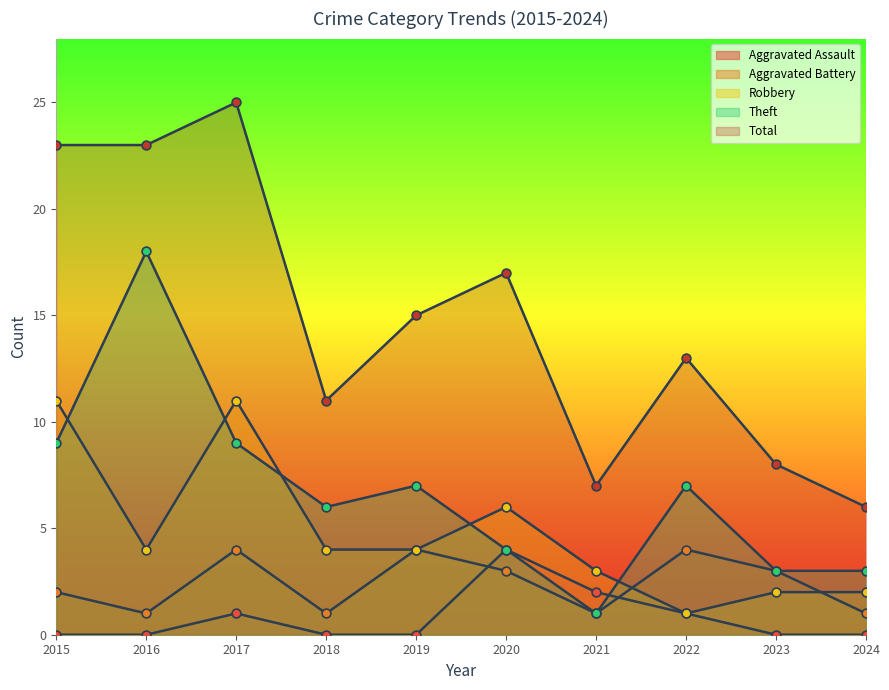

Is the value of Aggravated Battery at 2019 greater than the value of Theft at 2018?

No